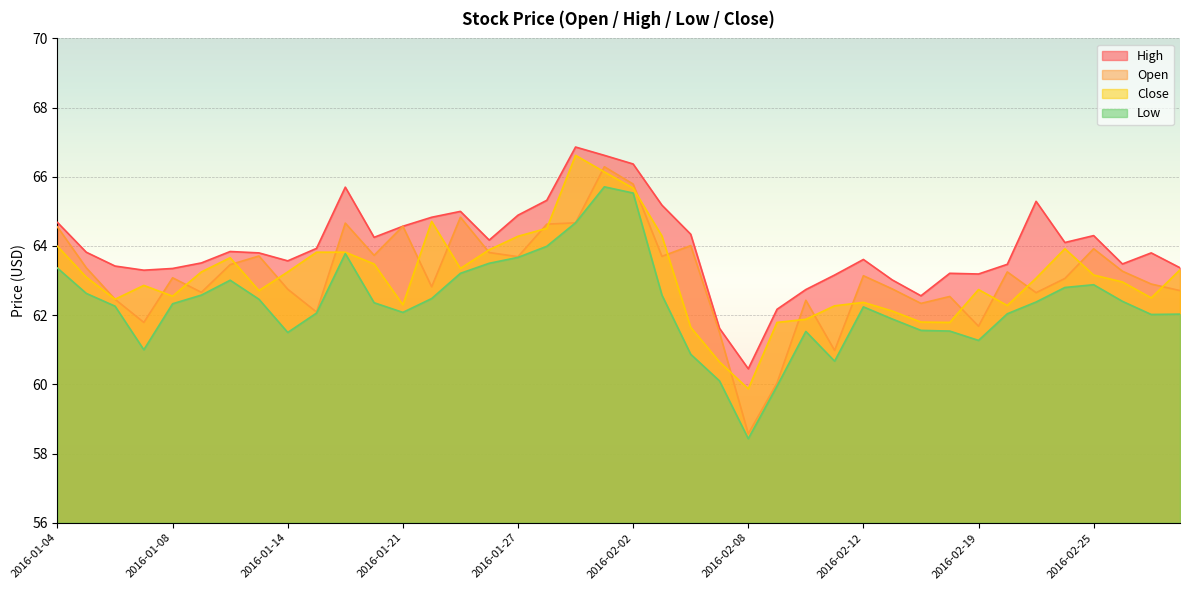

At which label is Close closest to 63?

2016-02-26